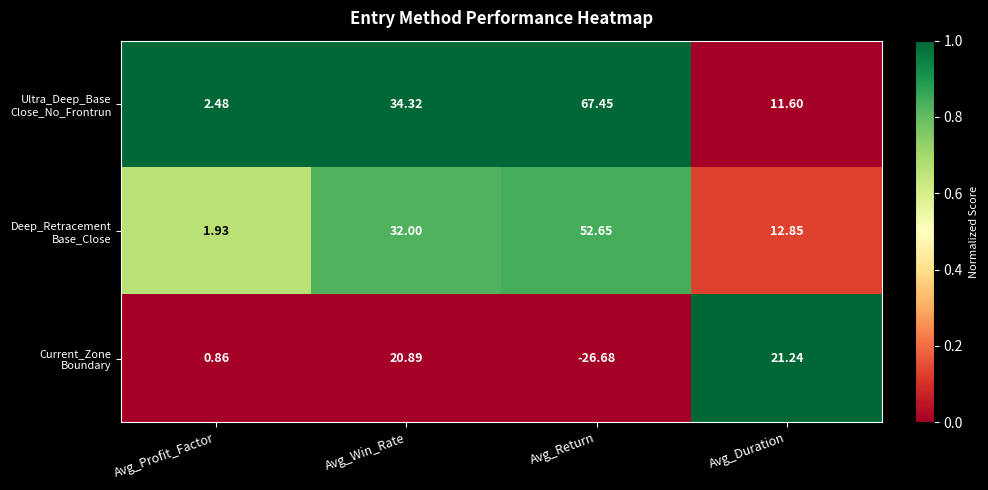

At which category does the chart reach its peak across all series?

Avg_Return